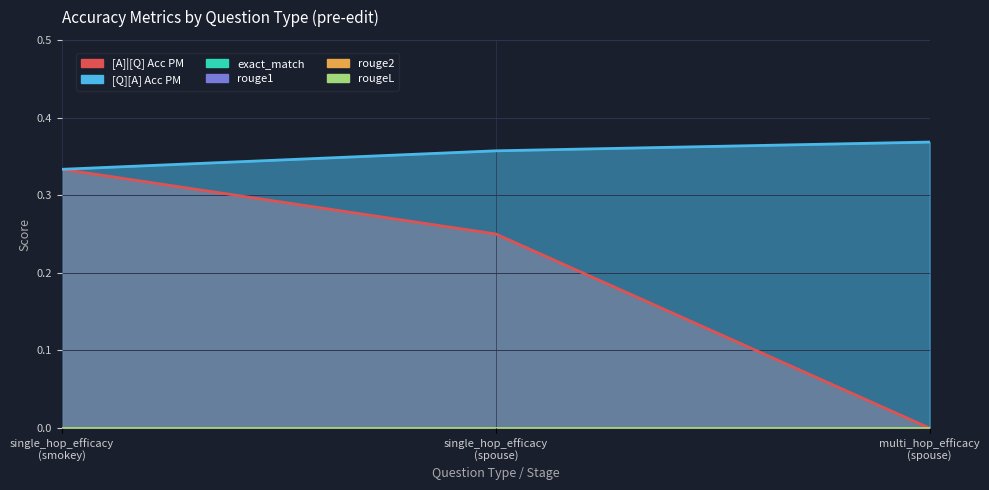

Which series has the widest spread of values?

[A]|[Q] Acc PM